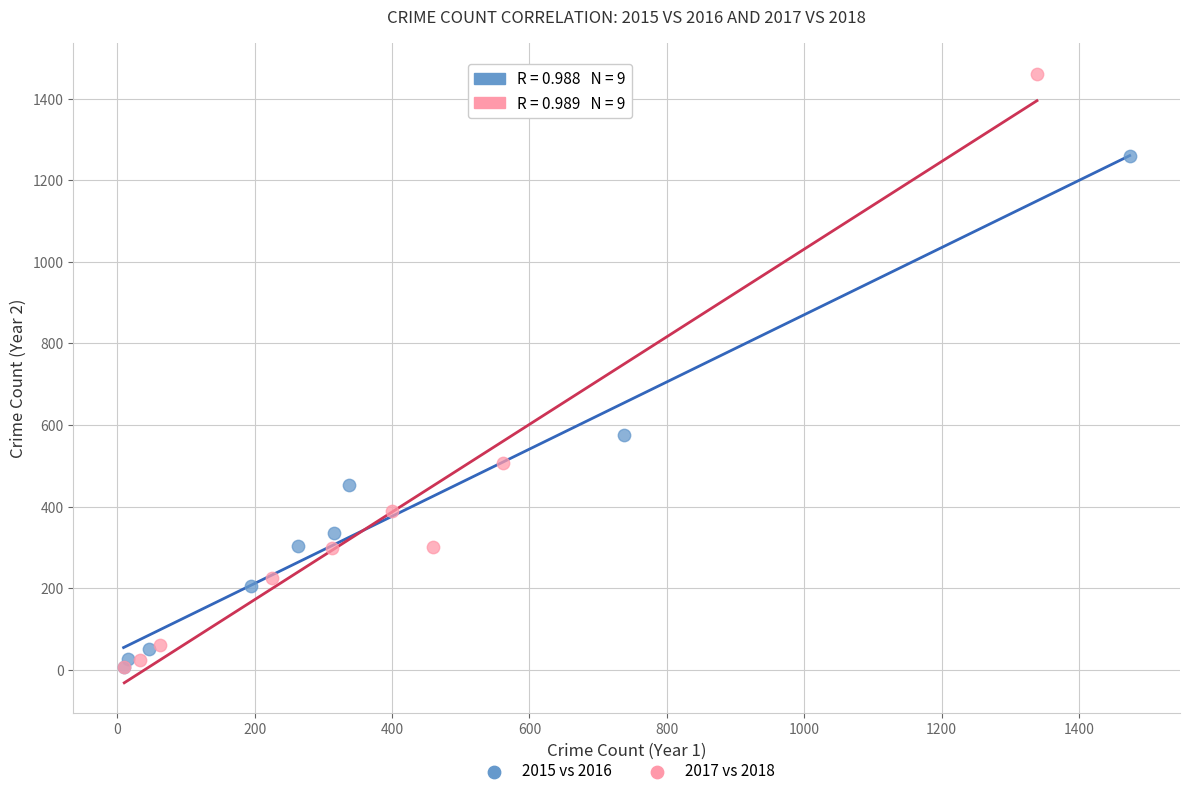

Which series has the largest Y range (max minus min)?

2017 vs 2018